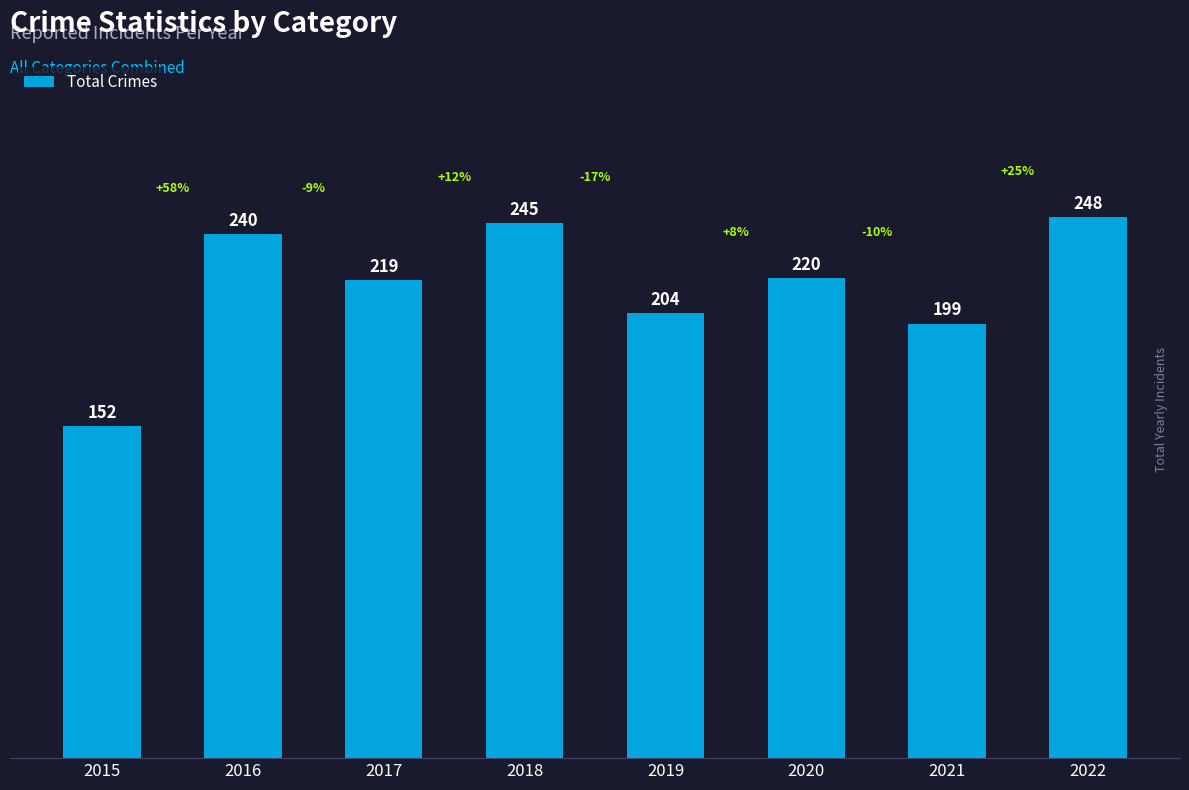

What is the ratio of the value at 2018 to the value at 2022?

1.0